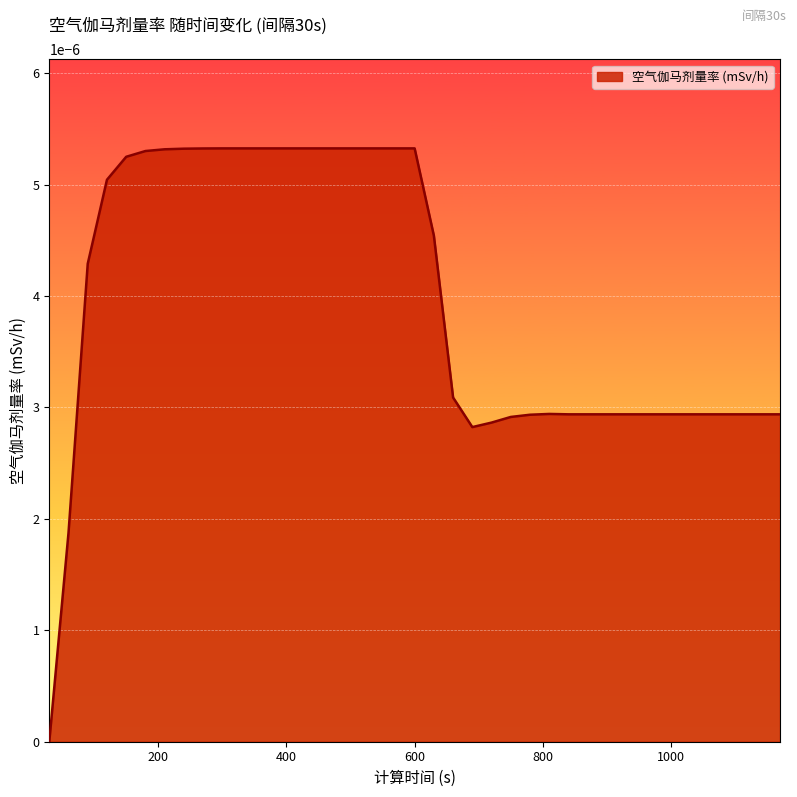

How many values exceed 0?

38